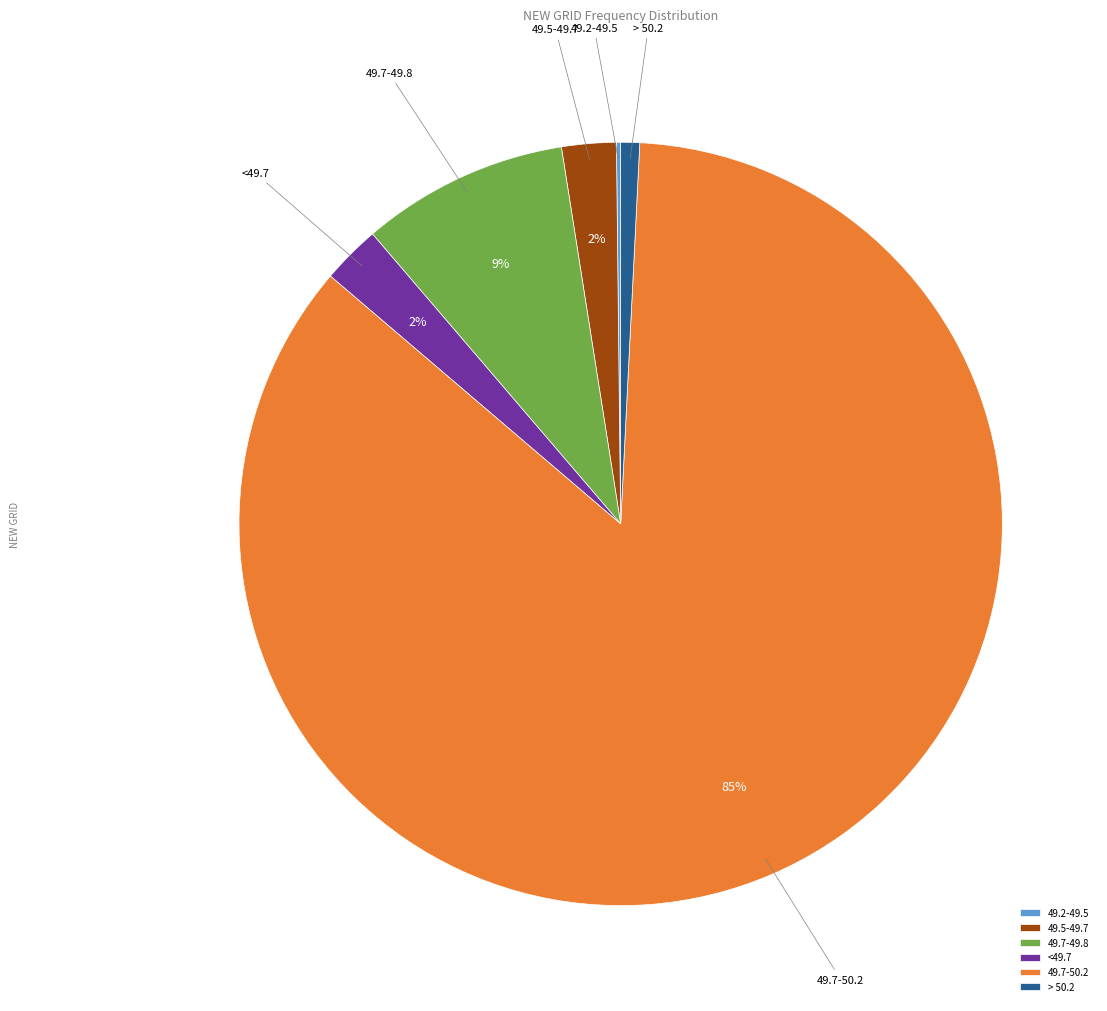

What is the largest slice in the pie chart?

49.7-50.2